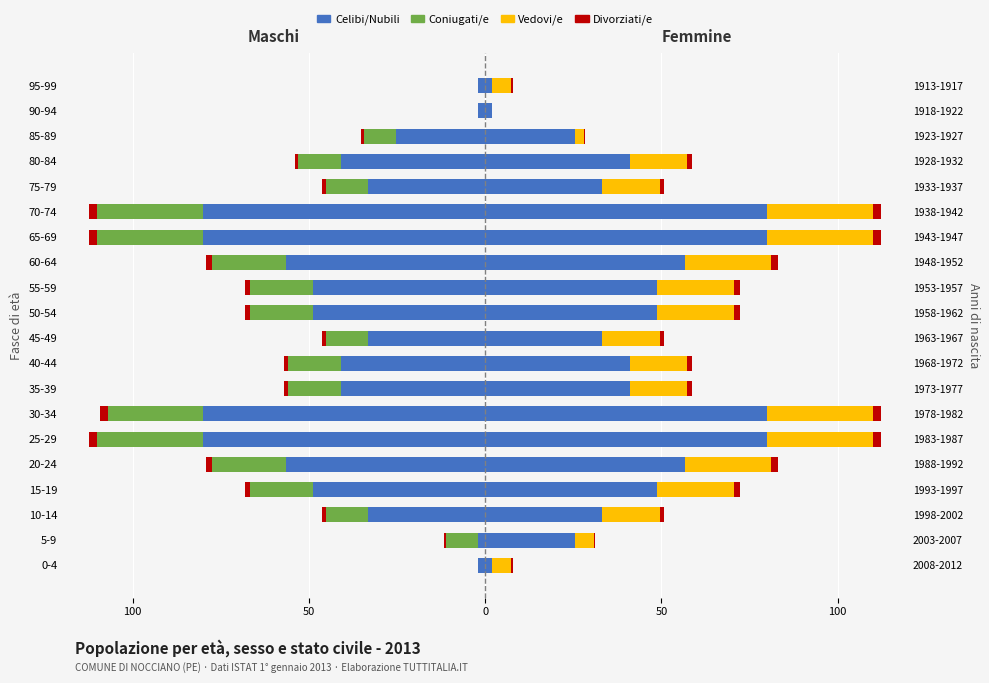

True or false: Divorziati/e has a value of -1.5 at 90-94.

False